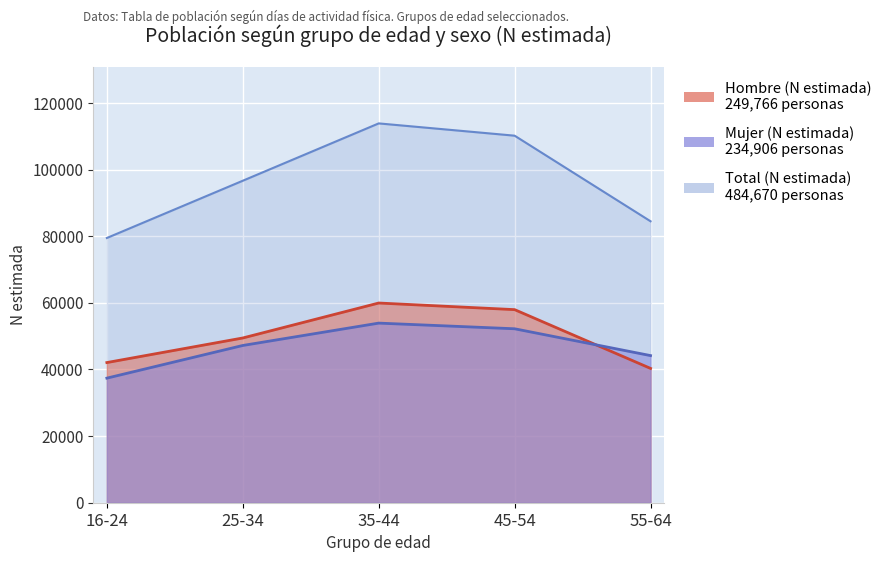

Reading left to right, list all the values displayed in this chart.

Hombre (N estimada): 42076	49455	59951	57962	40322
Mujer (N estimada): 37398	47205	53918	52218	44167
Total (N estimada): 79474	96660	113869	110180	84487